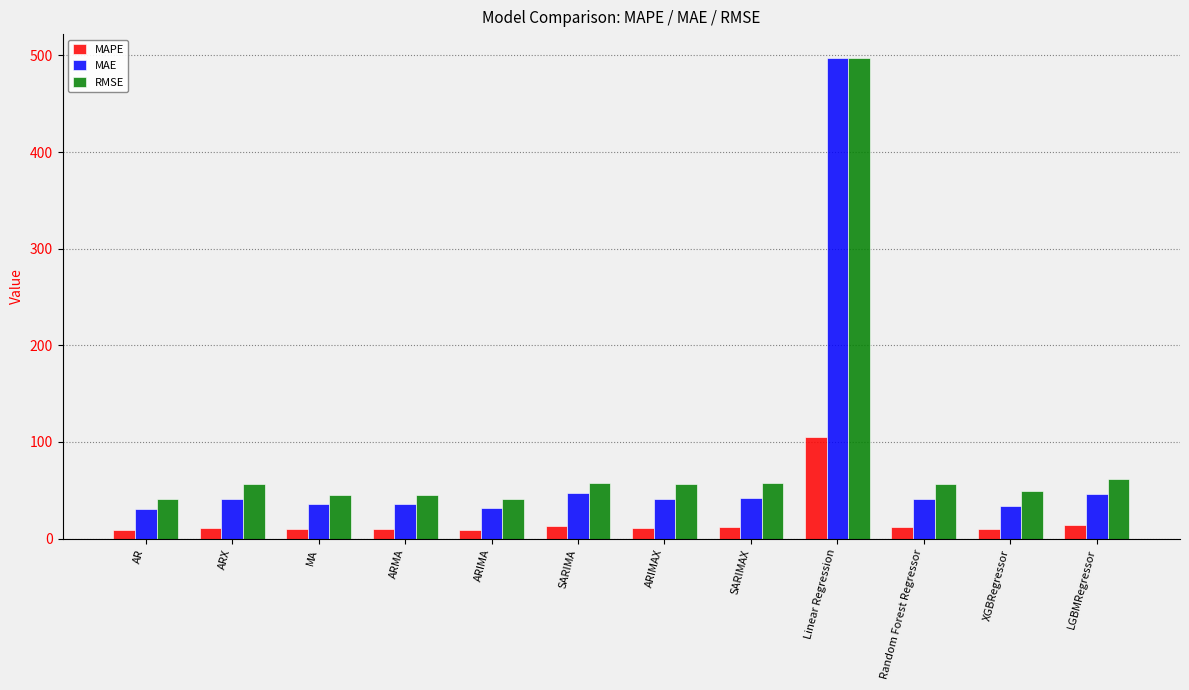

What is the value of the MAPE bar at the 1st from the left?

8.9